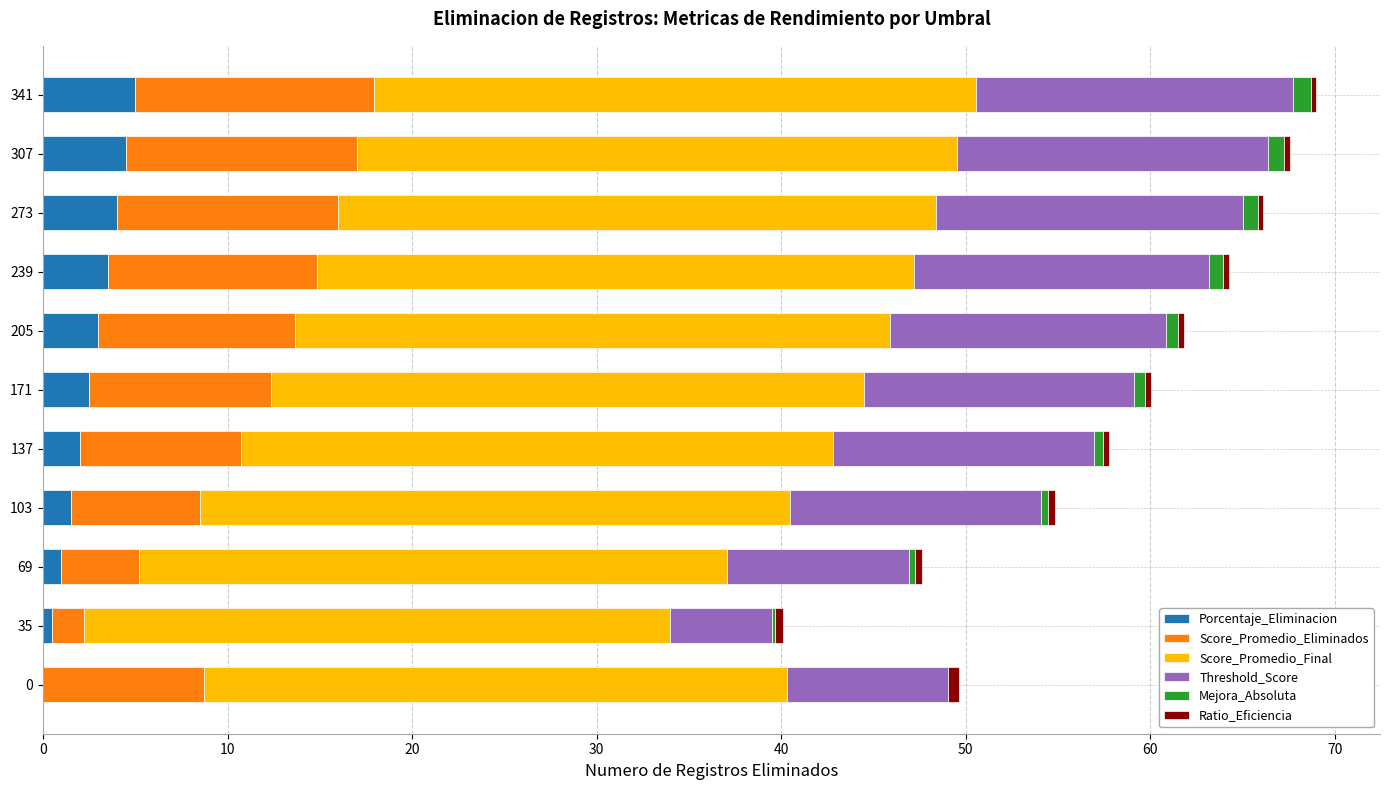

True or false: Porcentaje_Eliminacion has a value of 8.5 at 341.

False